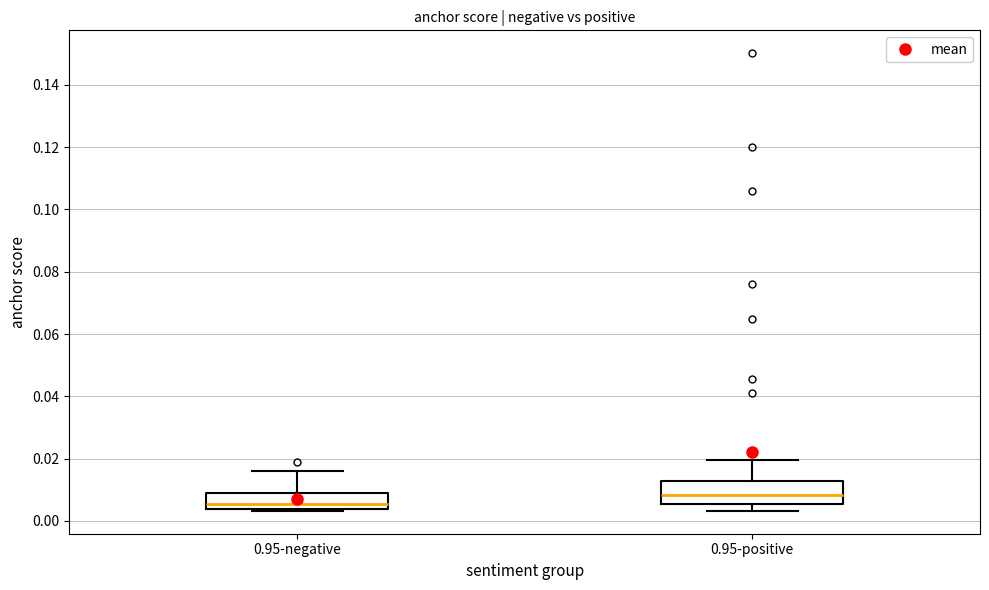

Where is the upper edge of the box for 0.95-negative on the y-axis? The values are not printed on the chart, so give them approximately, as read against the axis.

0.008